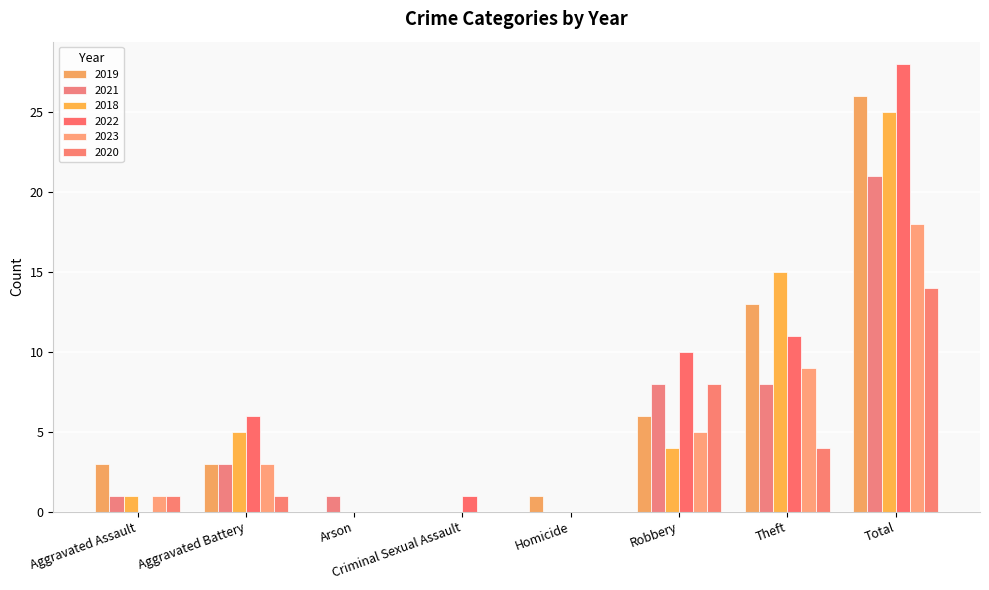

How many groups of bars are there?

8